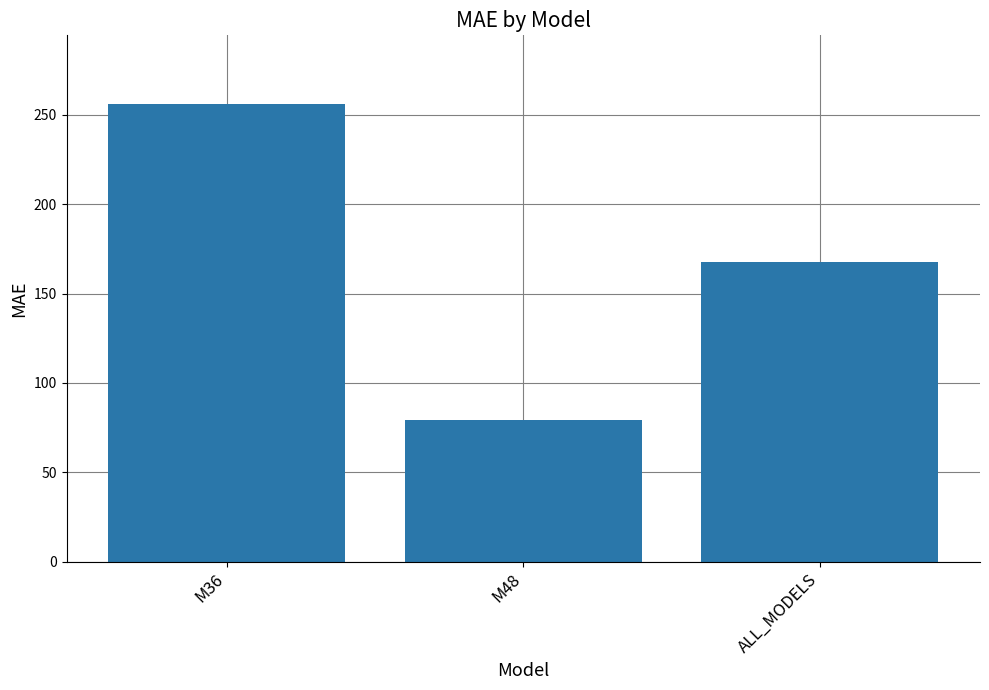

What is the ratio of the value at M36 to the value at M48?

3.2